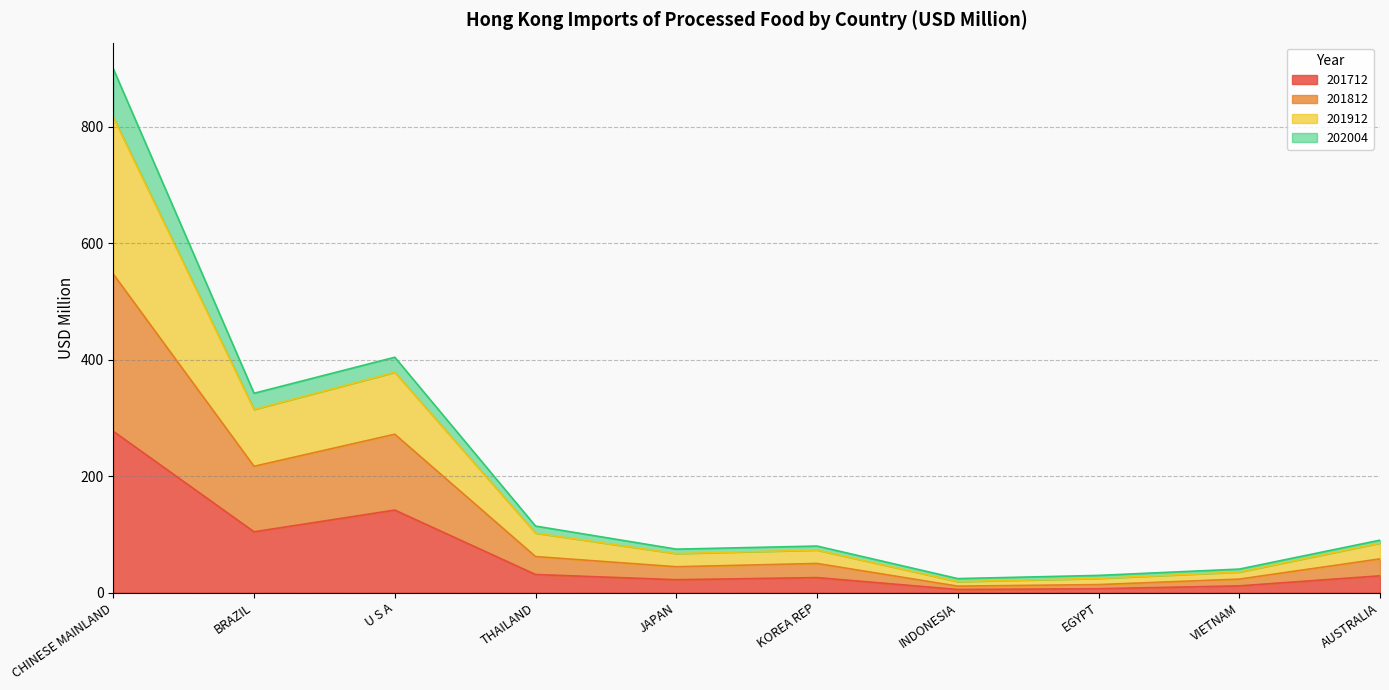

True or false: 201712 has a value of 22.0 at JAPAN.

True